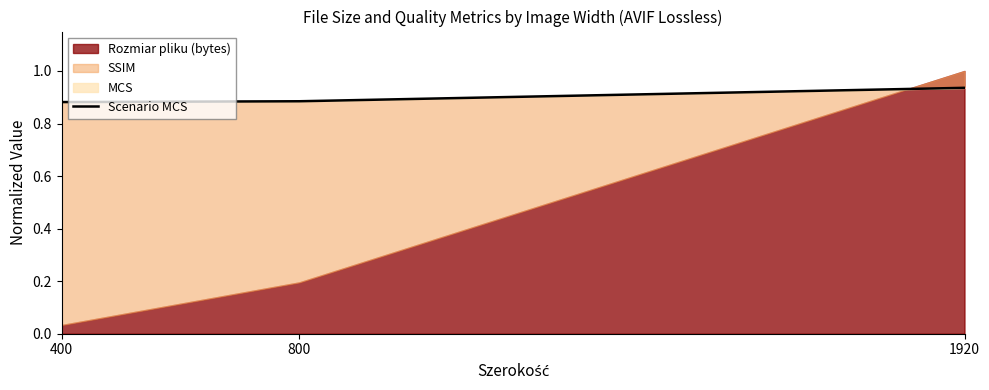

The value at 400 is 1.3. True or false?

False